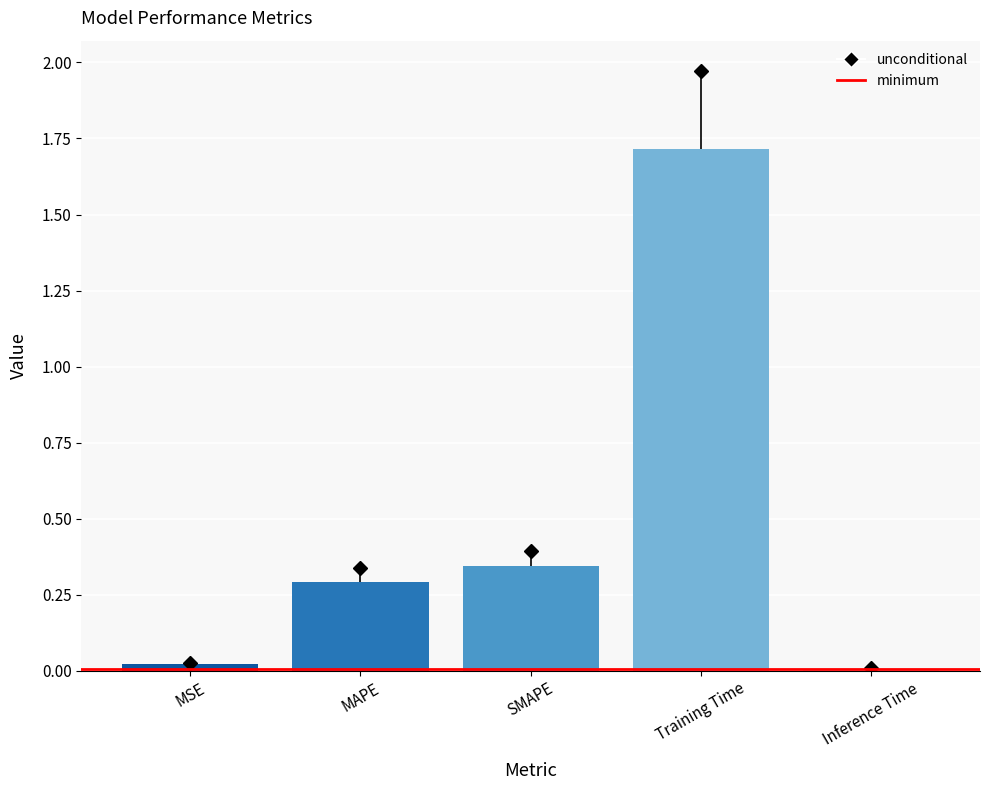

What is the value of the 4th bar from the left?

1.7